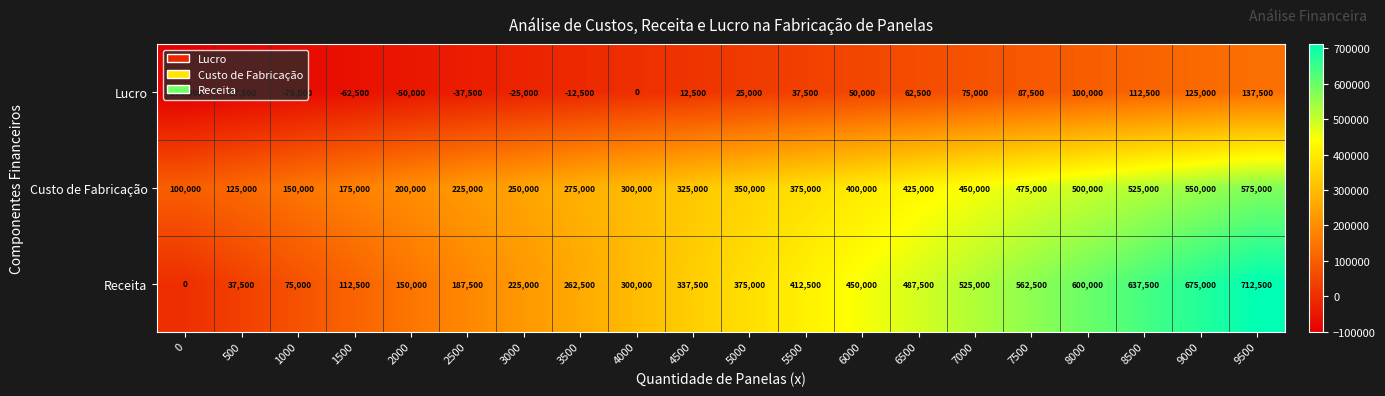

What is the sum of the Receita values at 9500 and 7500?

1275000